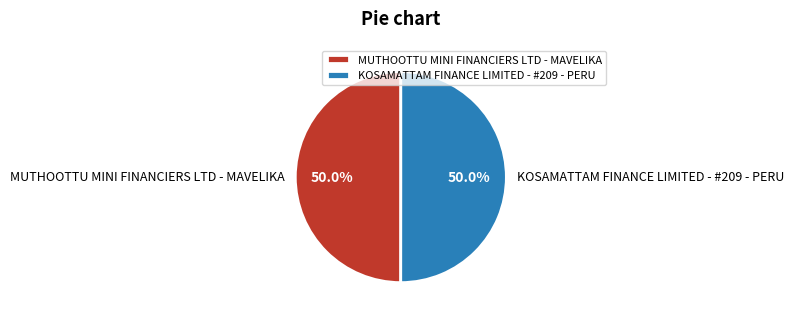

What is the ratio of the value at MUTHOOTTU MINI FINANCIERS LTD - MAVELIKA to the value at KOSAMATTAM FINANCE LIMITED - #209 - PERU?

1.0